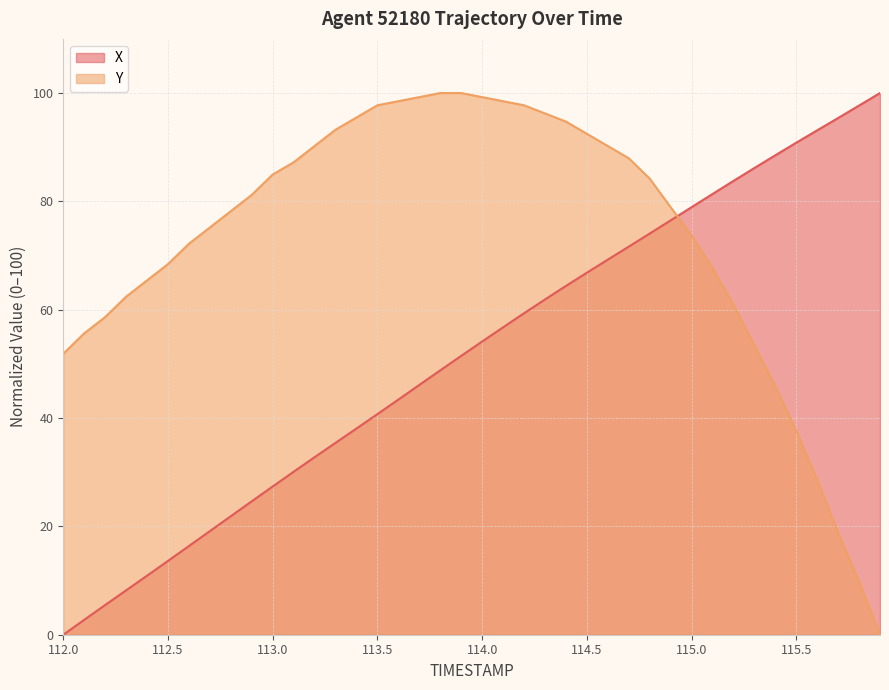

List the series in order of their peak value, lowest first.

X, Y